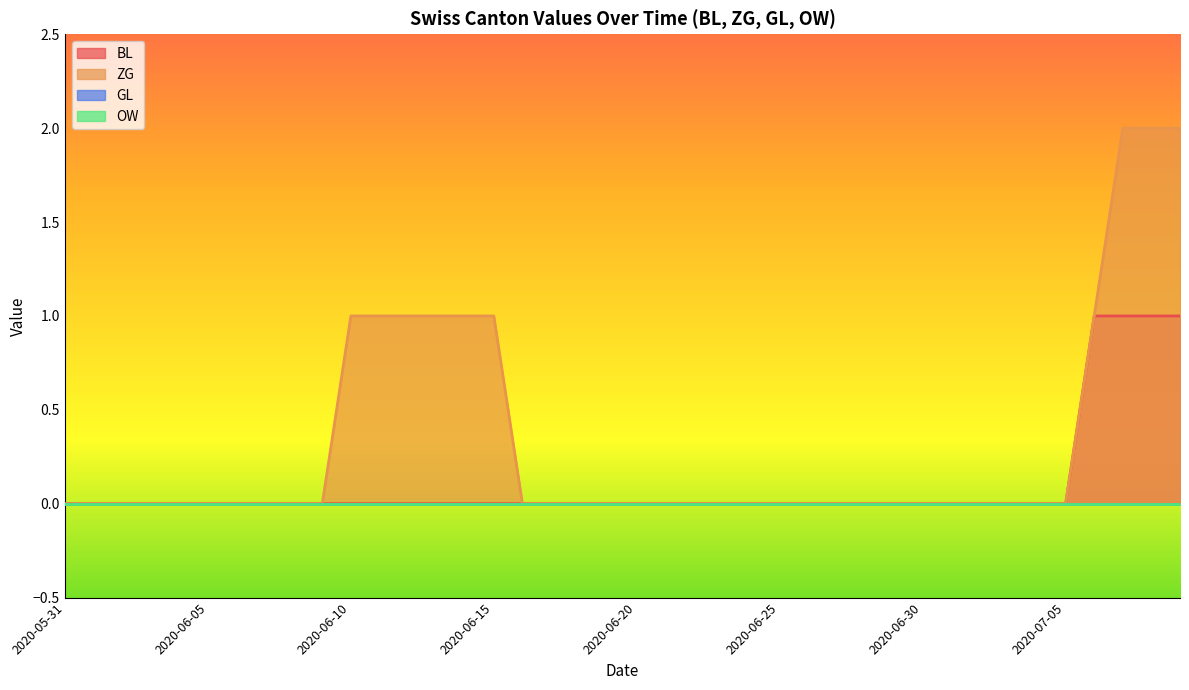

True or false: BL and ZG intersect in this chart.

False